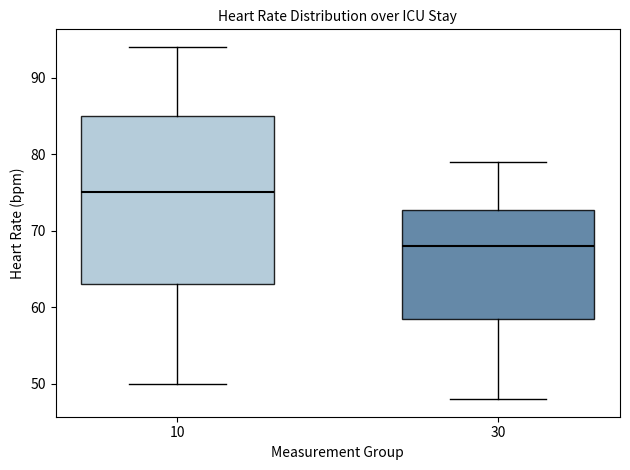

Where is the lower edge of the box at x = 30 on the y-axis? The values are not printed on the chart, so give them approximately, as read against the axis.

59